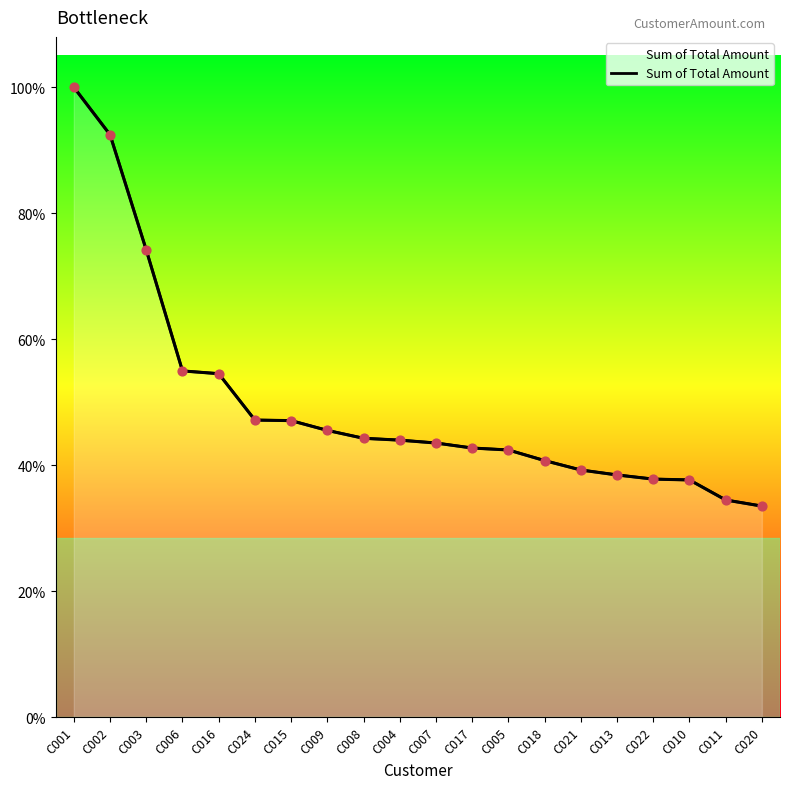

Approximately how many times larger is the value at C004 compared to C008?

1.0